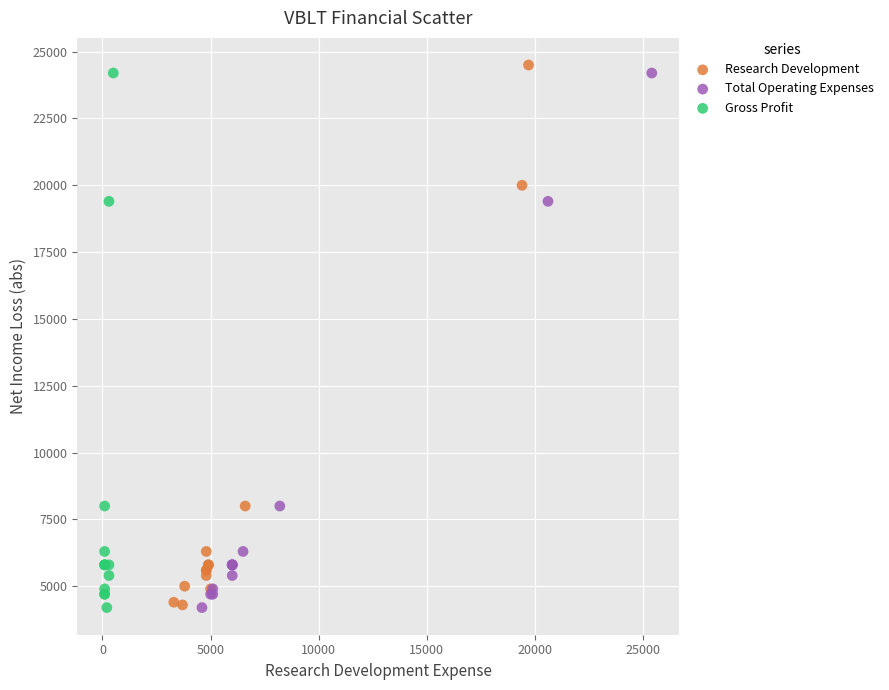

Which series has the largest Y range (max minus min)?

Research Development